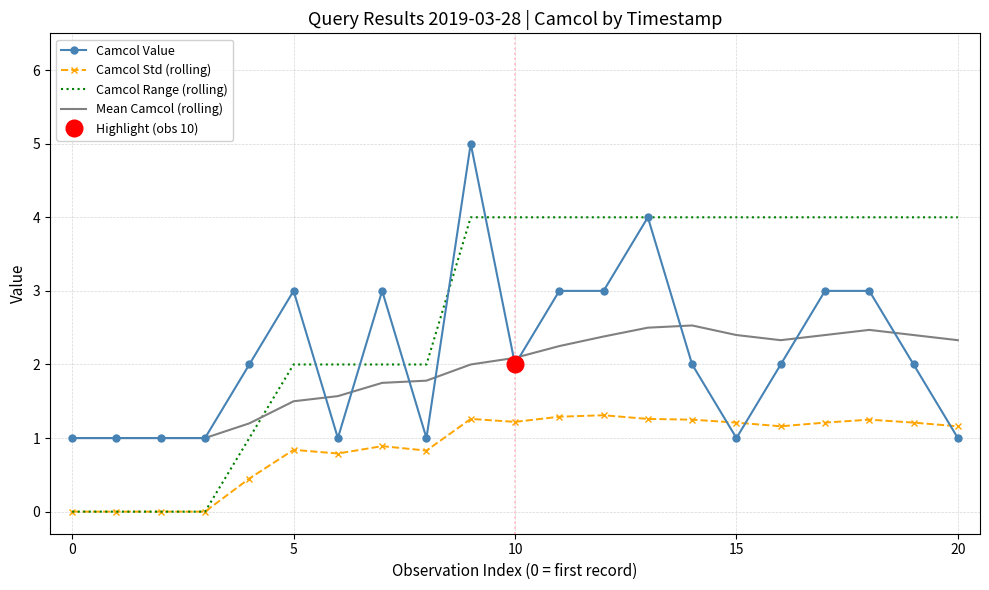

How many interior local peaks does the Camcol Value series have?

4